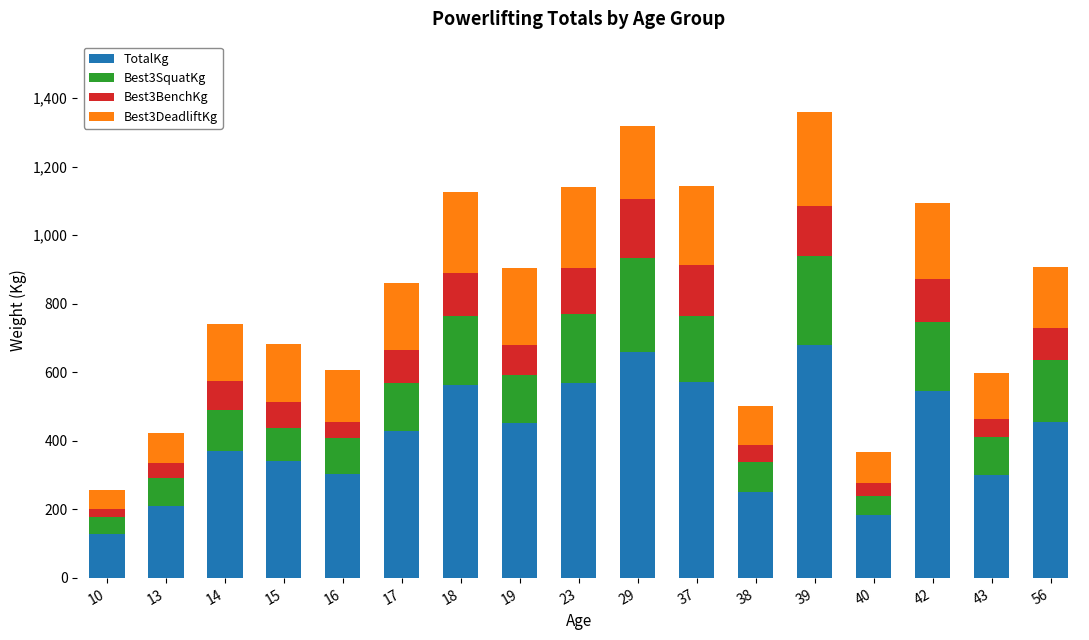

What is the highest value of the TotalKg series?

680.4